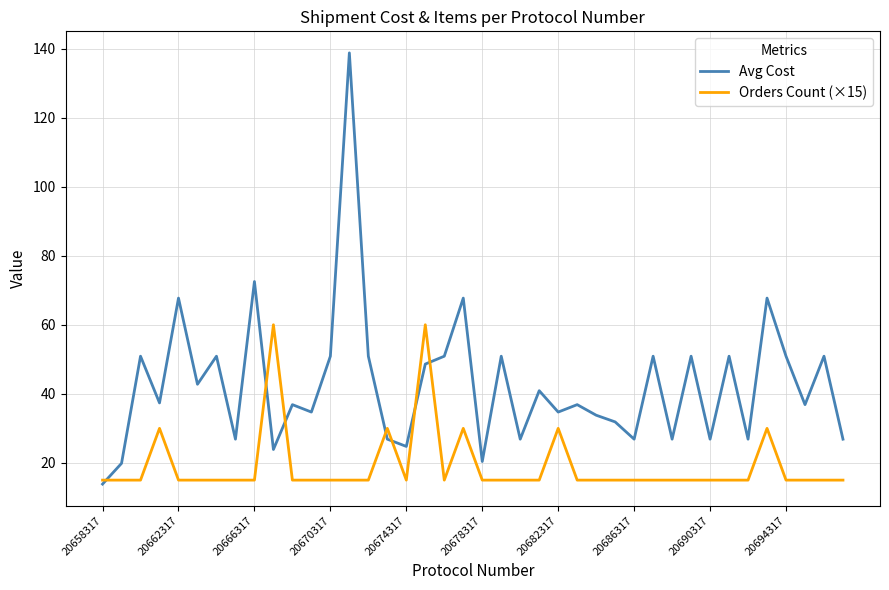

How many categories are shown in the chart?

40